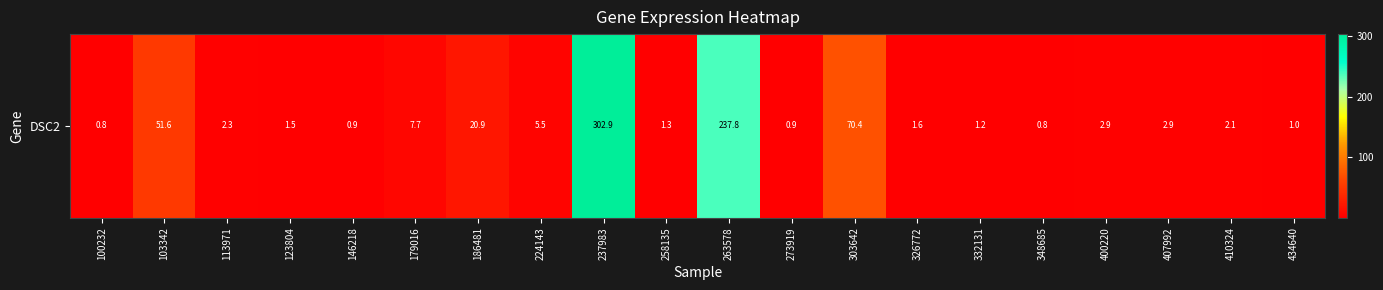

Which has a higher value, 100232 or 186481?

186481